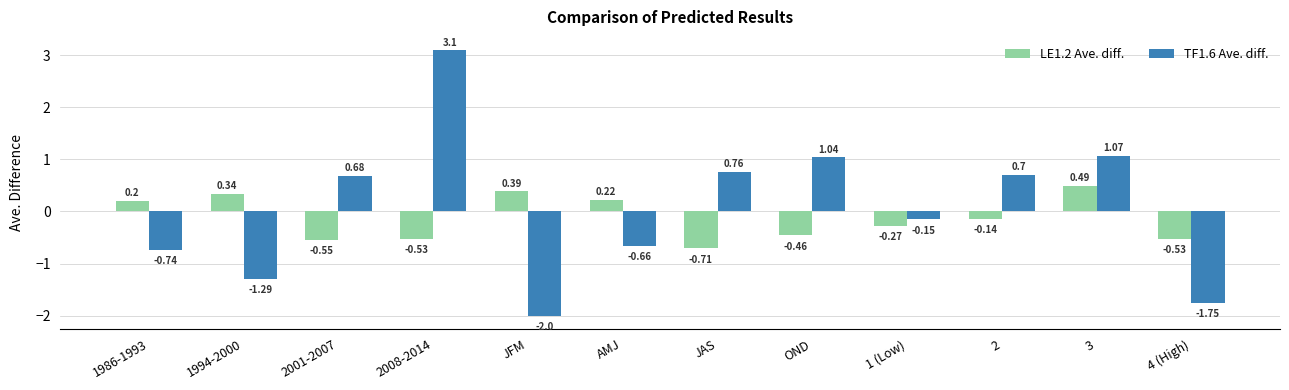

True or false: TF1.6 Ave. diff. has a value of 3.1 at 2008-2014.

True